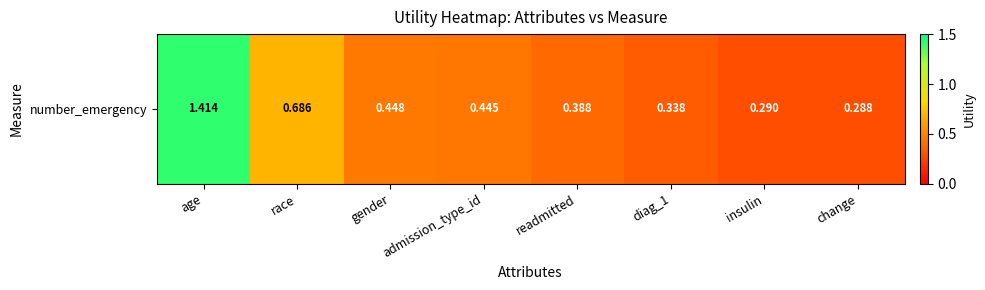

What is the minimum value shown in the chart?

0.3